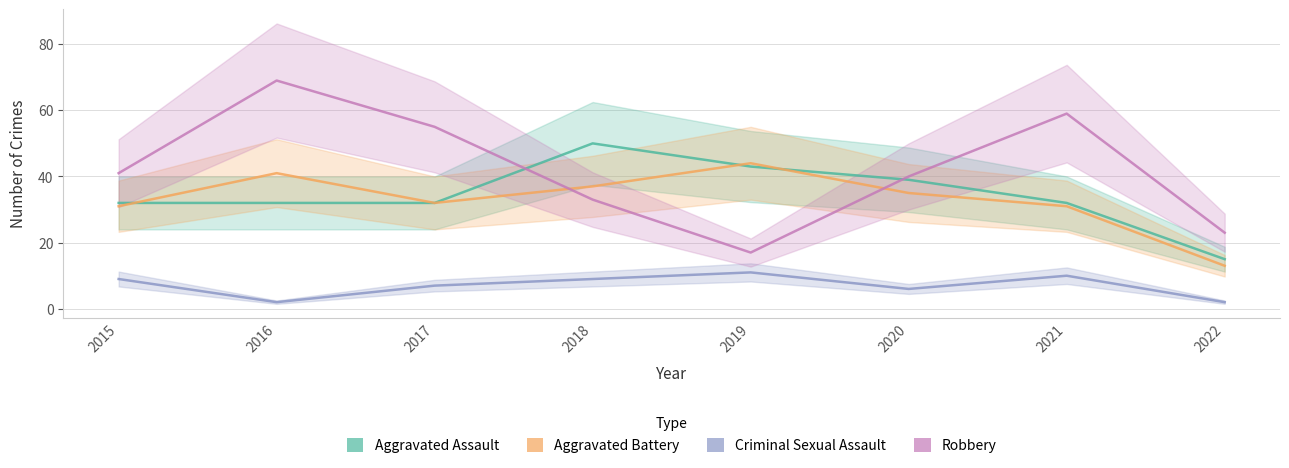

Reading left to right, list all the values displayed in this chart.

Aggravated Assault: 32	32	32	50	43	39	32	15
Aggravated Battery: 31	41	32	37	44	35	31	13
Criminal Sexual Assault: 9	2	7	9	11	6	10	2
Robbery: 41	69	55	33	17	40	59	23